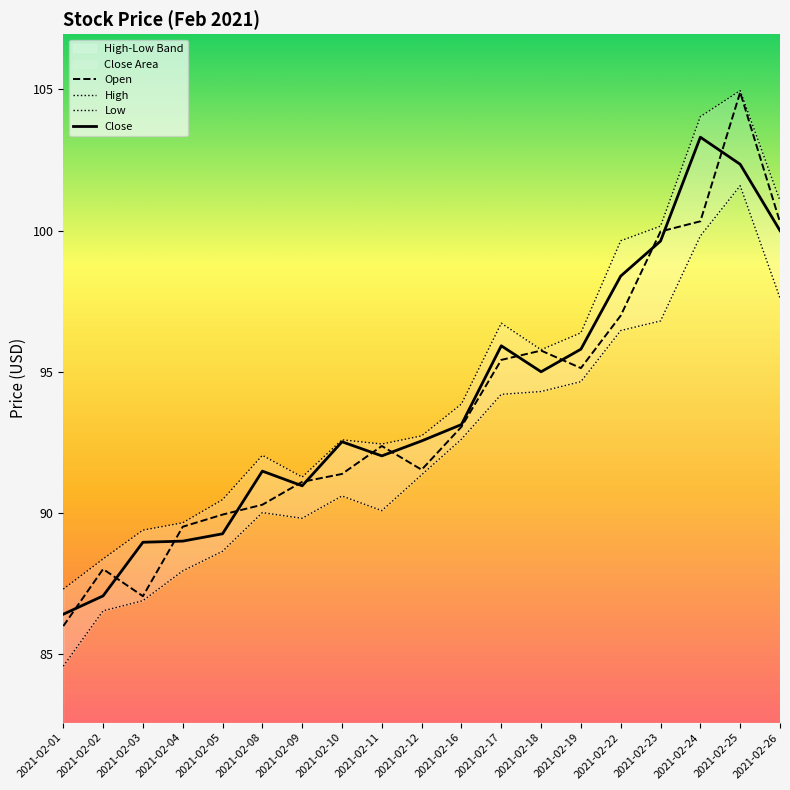

True or false: High and Close intersect in this chart.

False